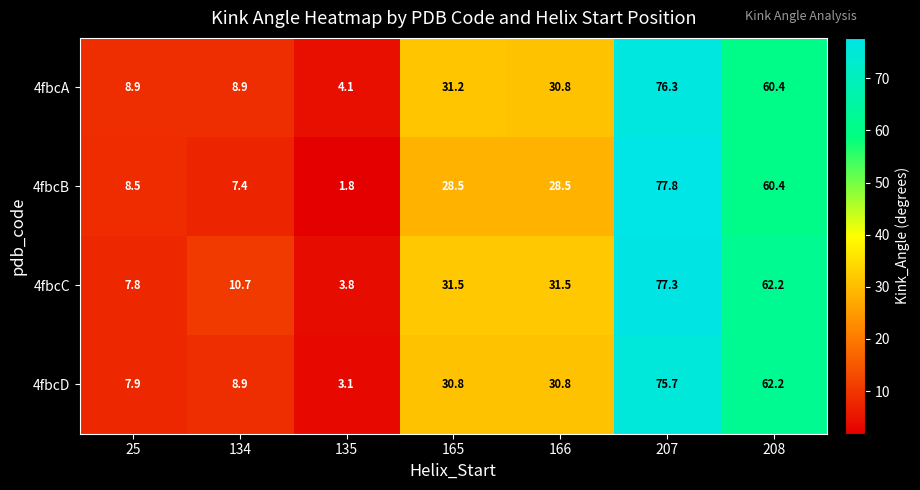

Reading left to right, list all the values displayed in this chart.

4fbcA: 8.9	8.9	4.1	31.2	30.8	76.3	60.4
4fbcB: 8.5	7.4	1.8	28.5	28.5	77.8	60.4
4fbcC: 7.8	10.7	3.8	31.5	31.5	77.3	62.2
4fbcD: 7.9	8.9	3.1	30.8	30.8	75.7	62.2